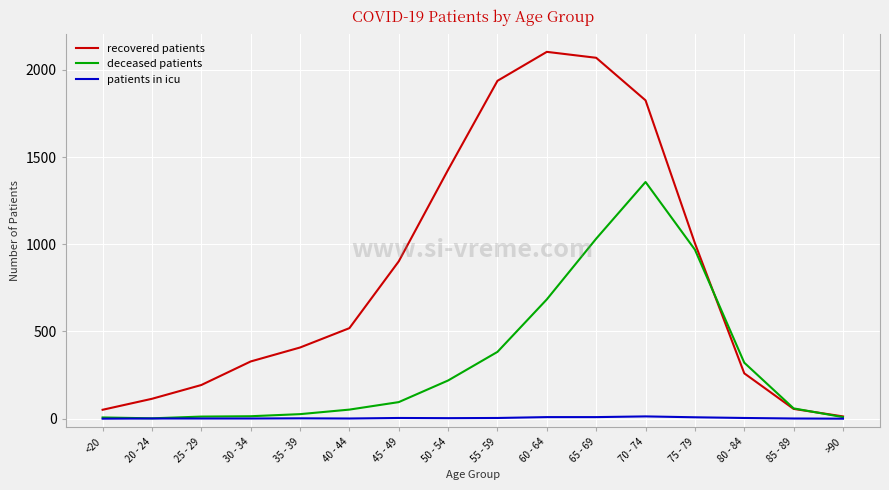

In recovered patients, how many points are higher than both neighbors (excluding endpoints)?

1